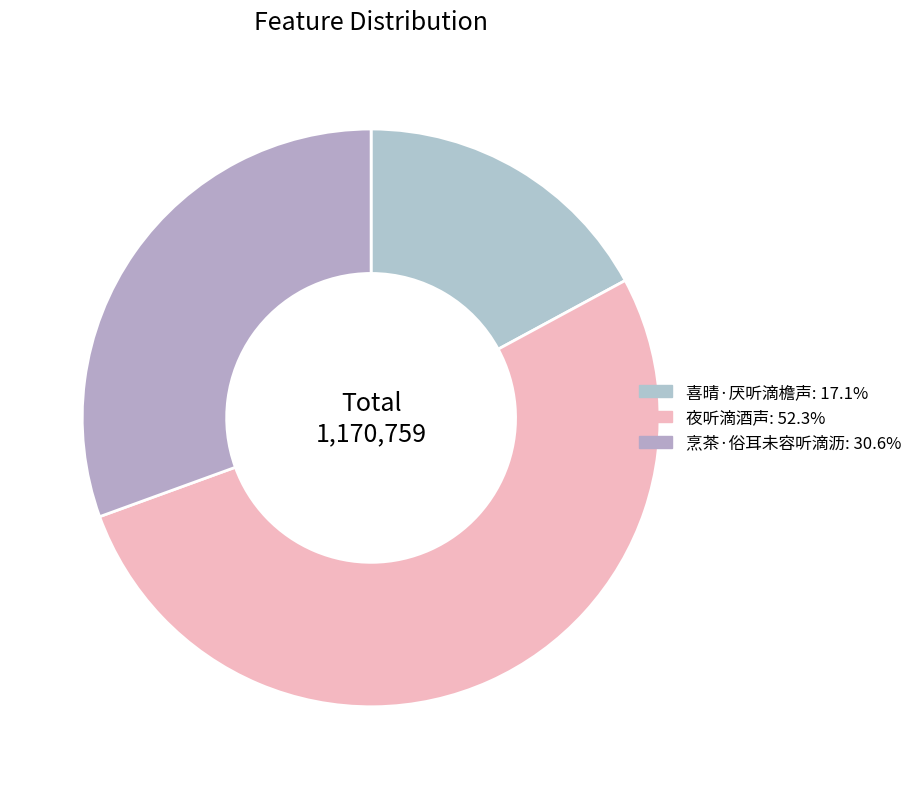

To the nearest percent, what portion does 夜听滴酒声 represent?

52%